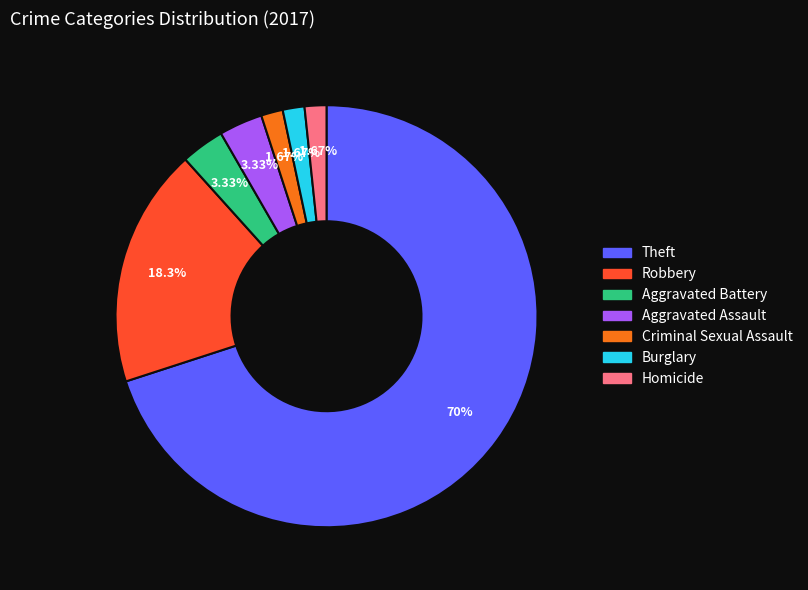

Is there any slice that represents more than half of the pie?

Yes